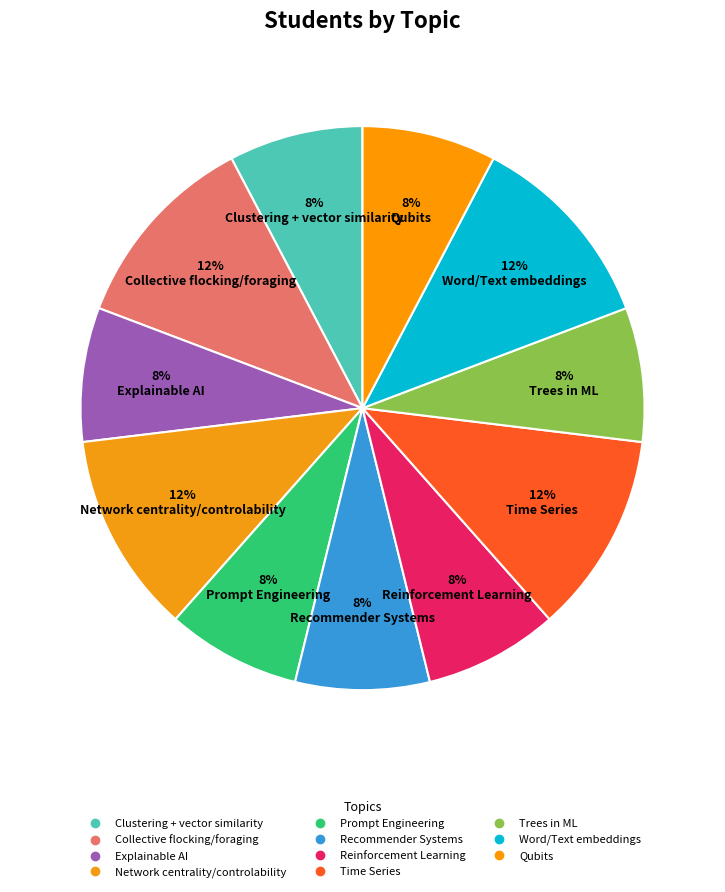

The Network centrality/controlability slice represents 24% of the pie. True or false?

False